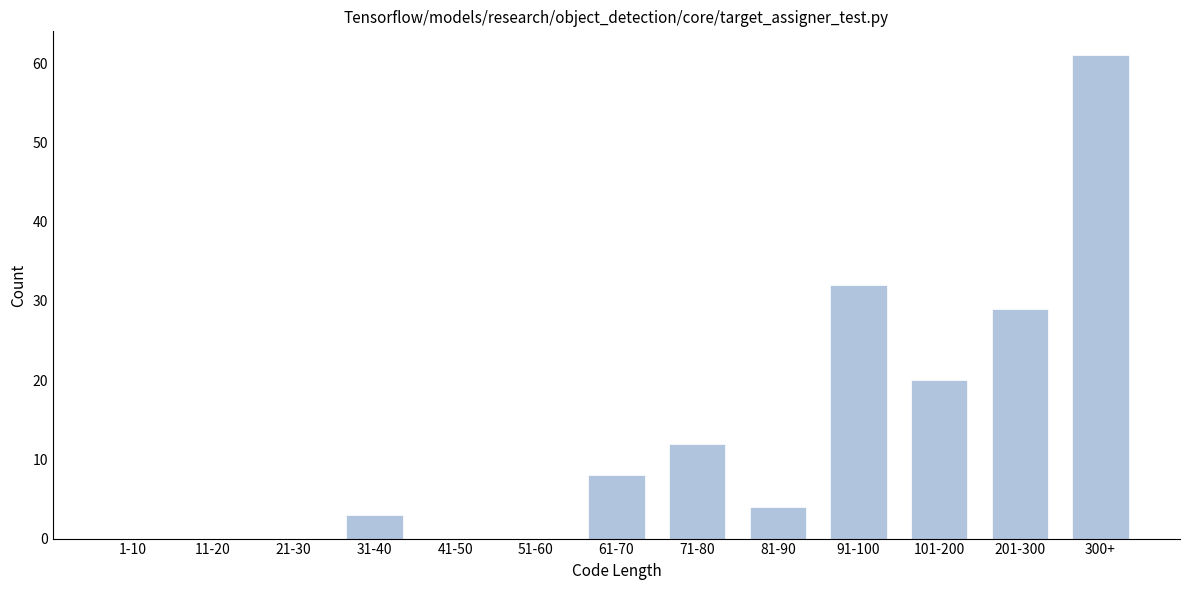

Reading left to right, transcribe all the data shown in this chart.

1-10=0	11-20=0	21-30=0	31-40=3	41-50=0	51-60=0	61-70=8	71-80=12	81-90=4	91-100=32	101-200=20	201-300=29	300+=61